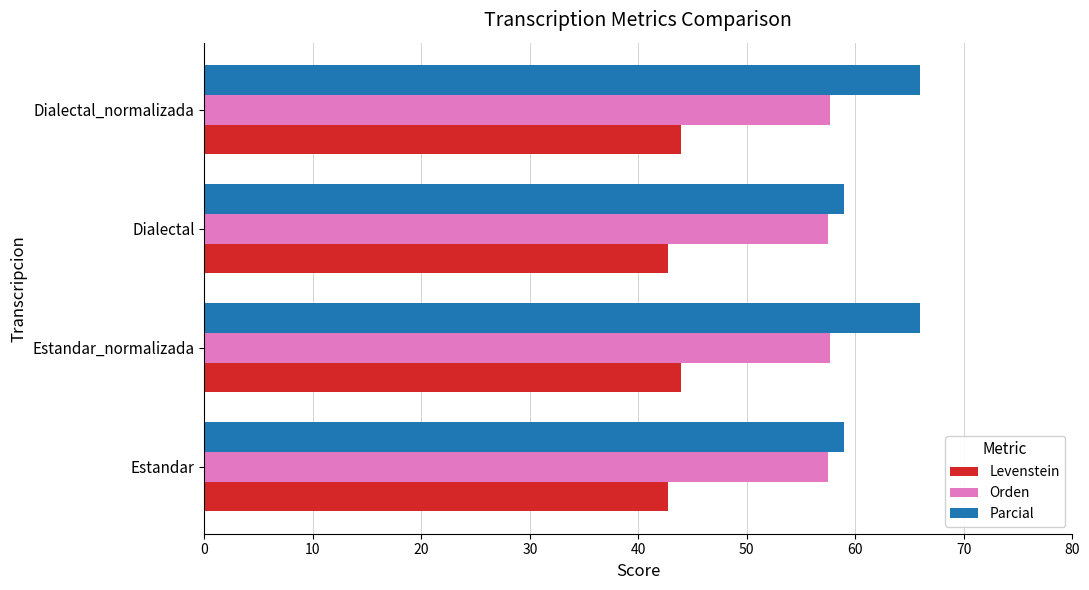

List the series in order of their peak value, highest first.

Parcial, Orden, Levenstein